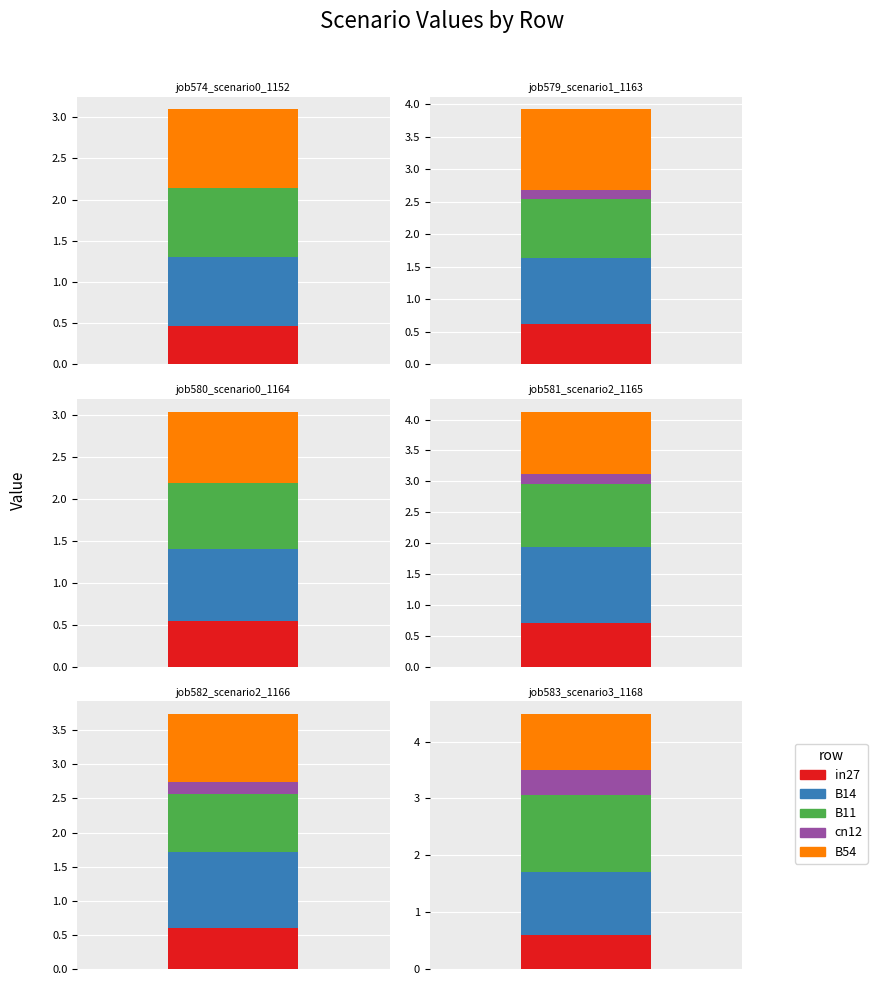

Which series changed the most between cn12 and B54?

job579_scenario1_1163